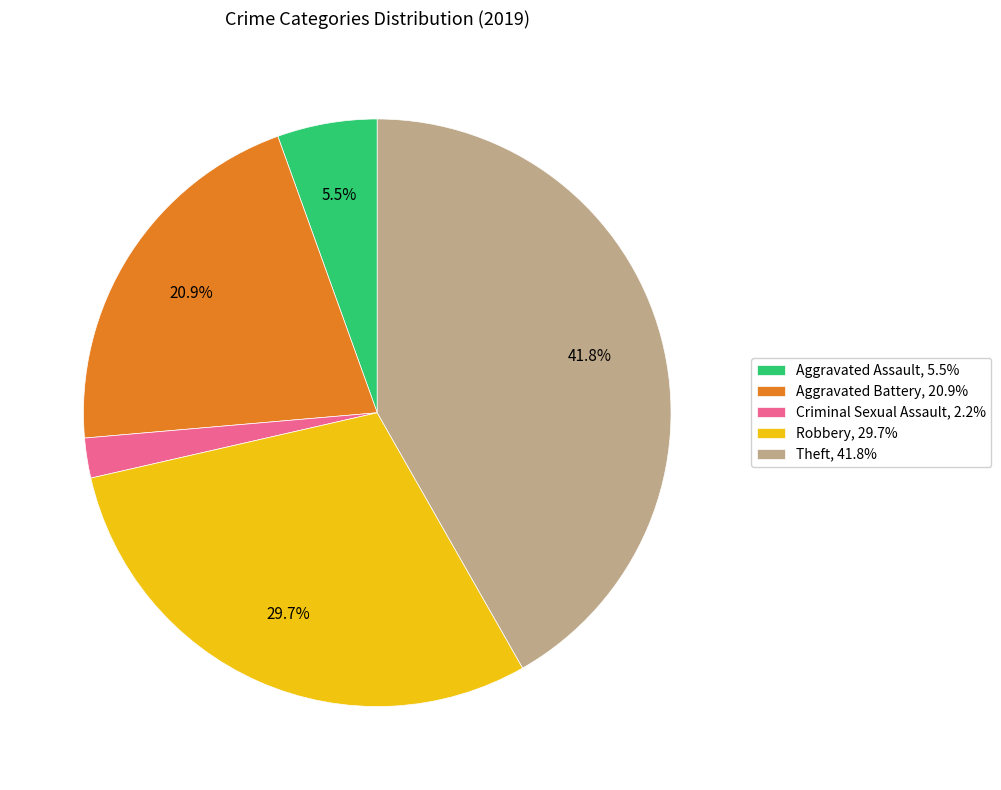

Does Robbery, 29.7% represent more than half of the total?

No